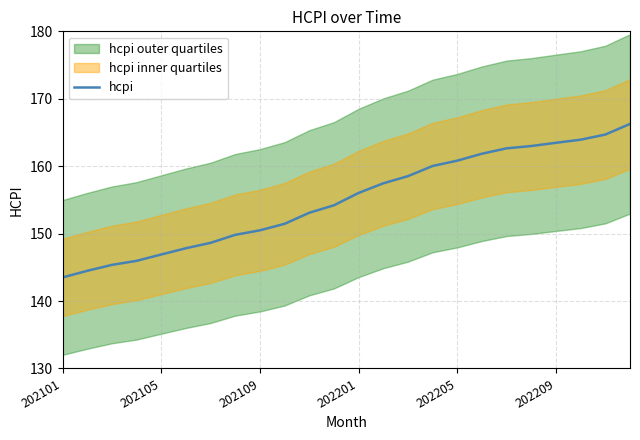

True or false: the data shows 56.2 at 23.

False